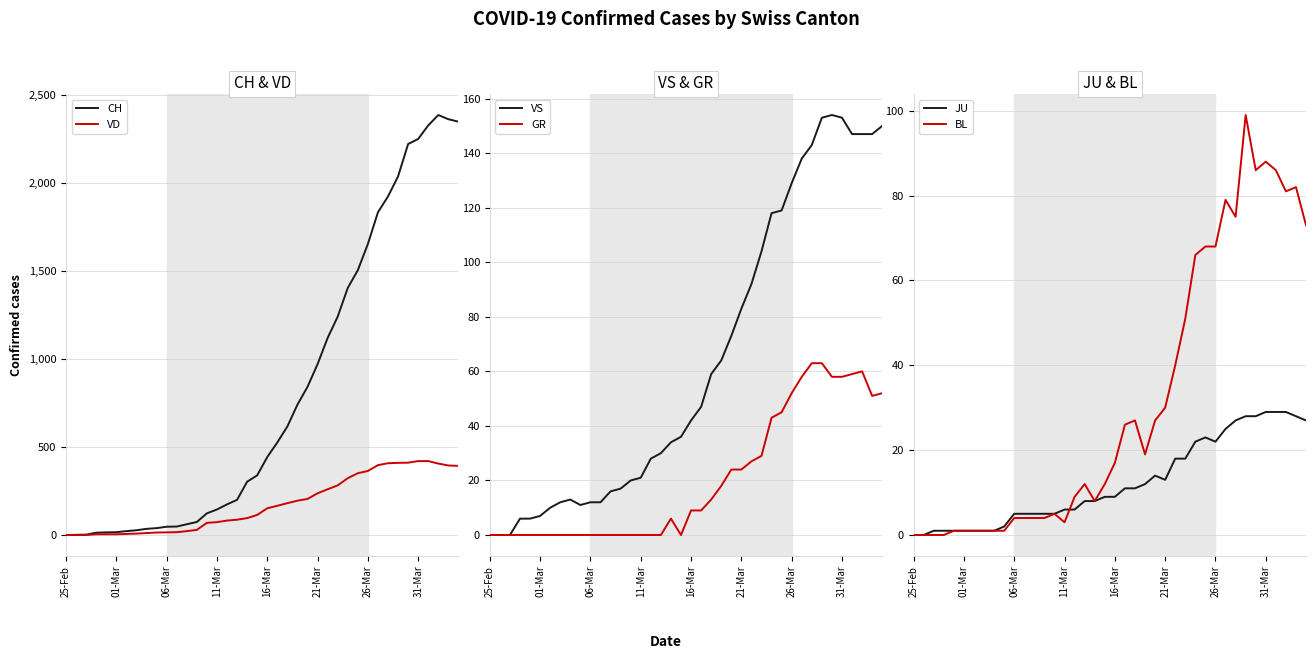

What is the maximum value for VD?

420